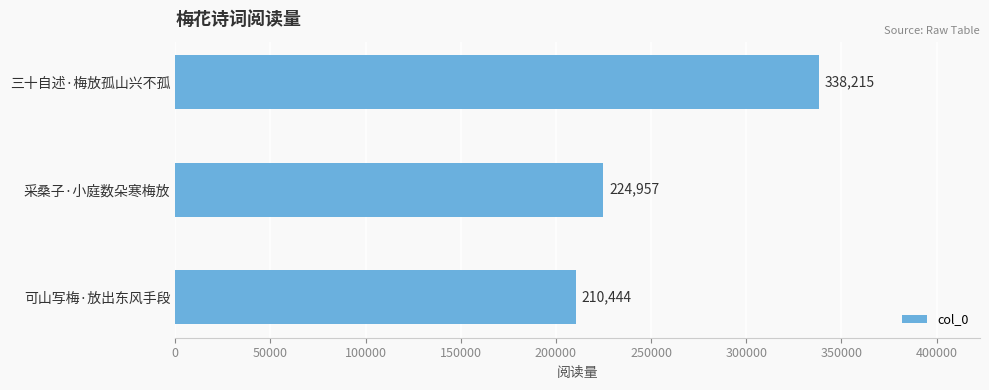

Does the chart contain any negative values?

No